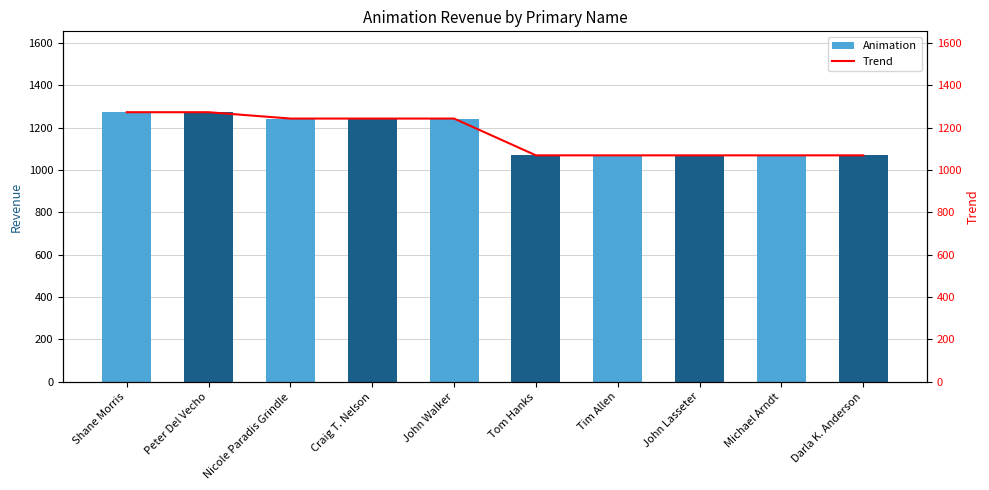

What are all the series names shown in the legend?

Animation, Trend